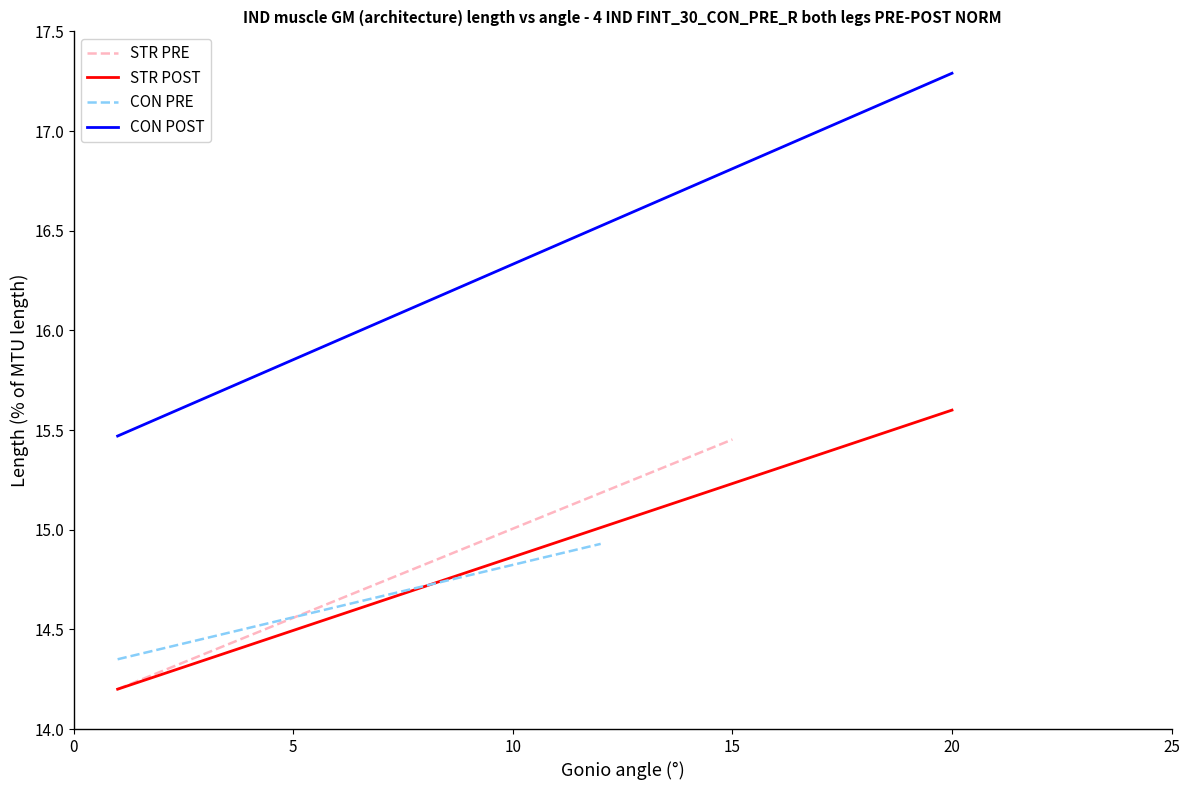

True or false: STR POST and CON POST cross at least once.

False